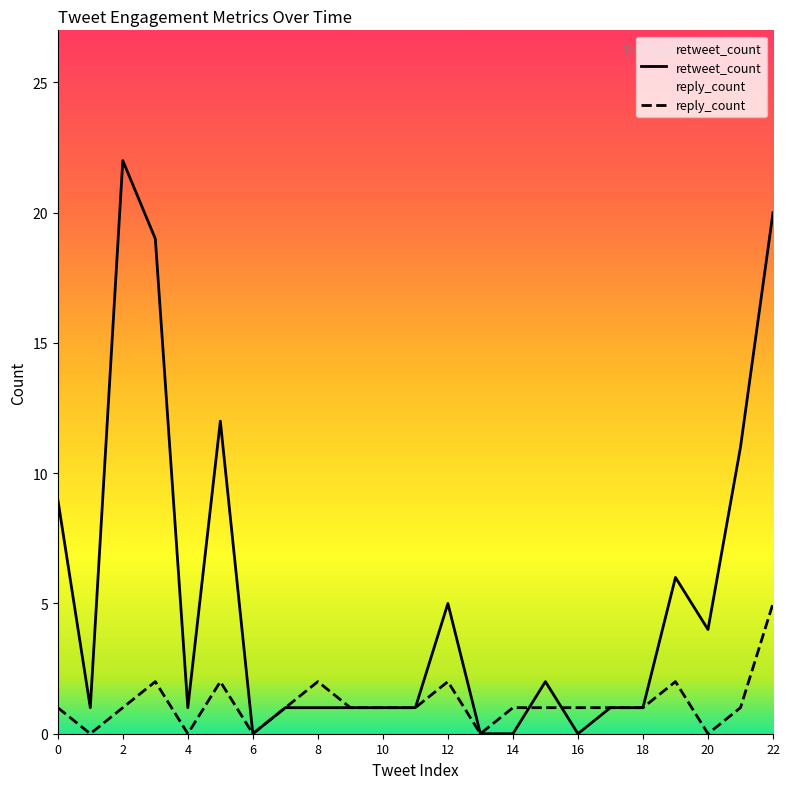

List the labels in order of retweet_count value, largest first.

2, 22, 3, 5, 21, 0, 19, 12, 20, 15, 1, 4, 7, 8, 9, 10, 11, 17, 18, 6, 13, 14, 16